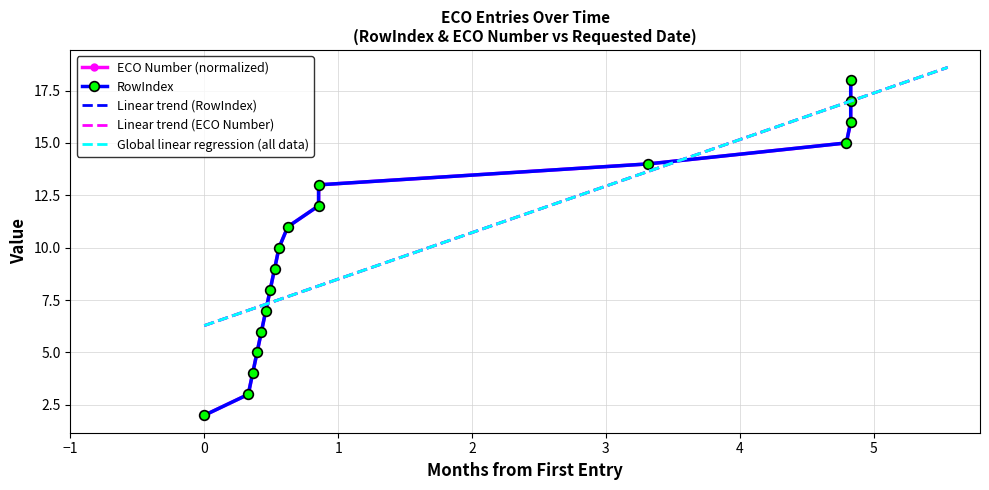

True or false: RowIndex and ECO Number intersect in this chart.

False